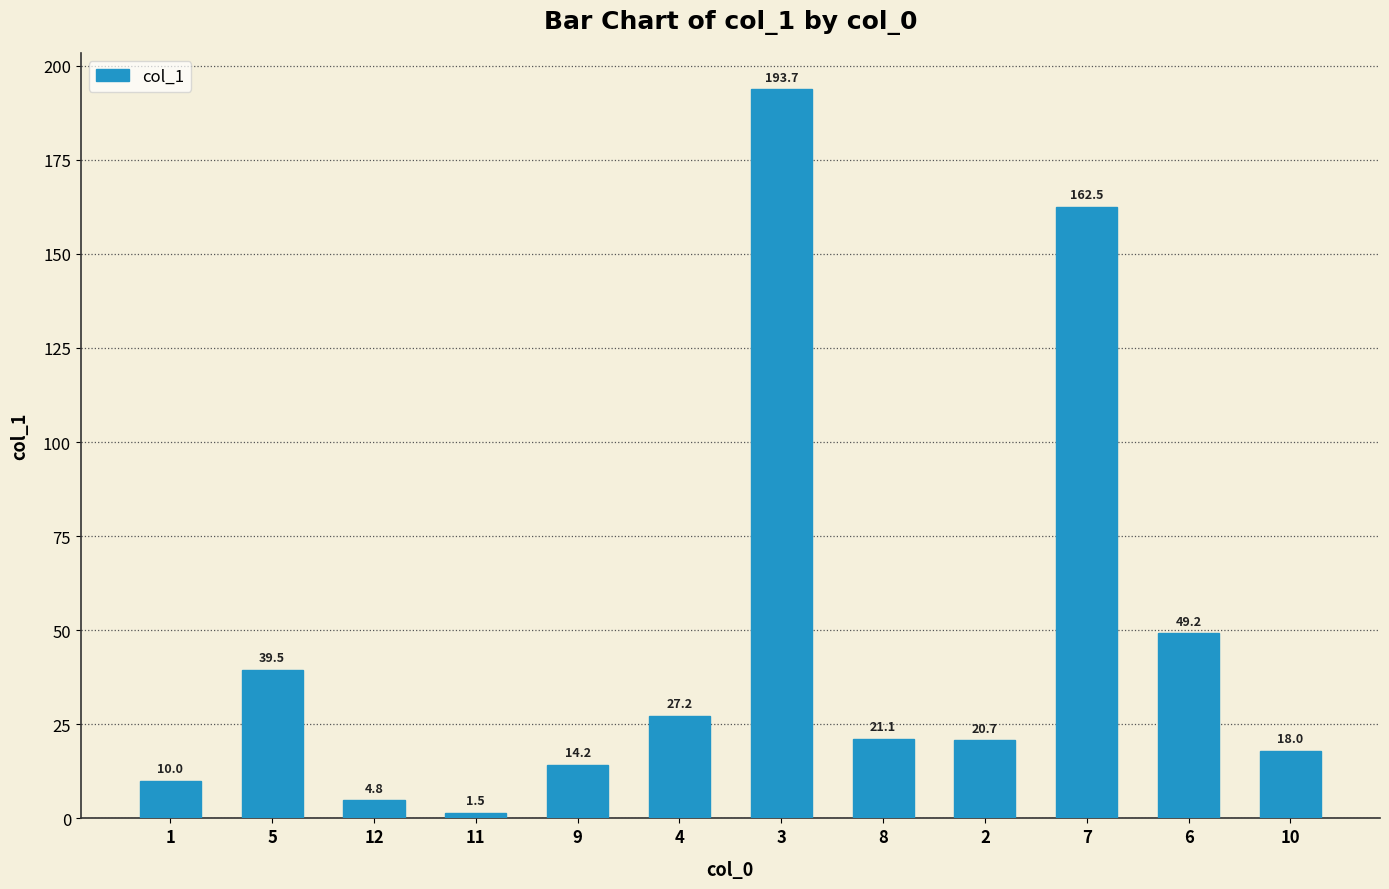

List the labels in order of value, largest first.

3, 7, 6, 5, 4, 8, 2, 10, 9, 1, 12, 11